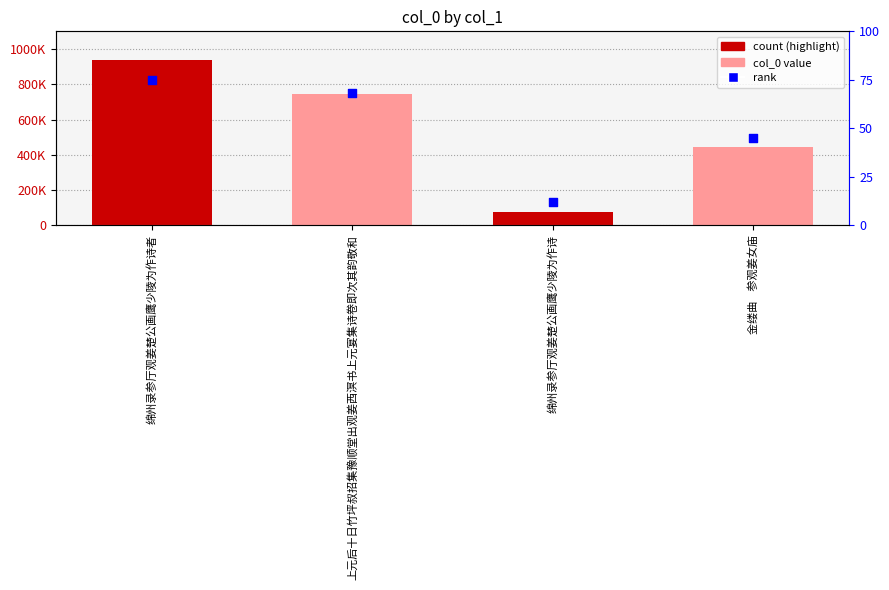

Which series contains the highest Y value?

col_0